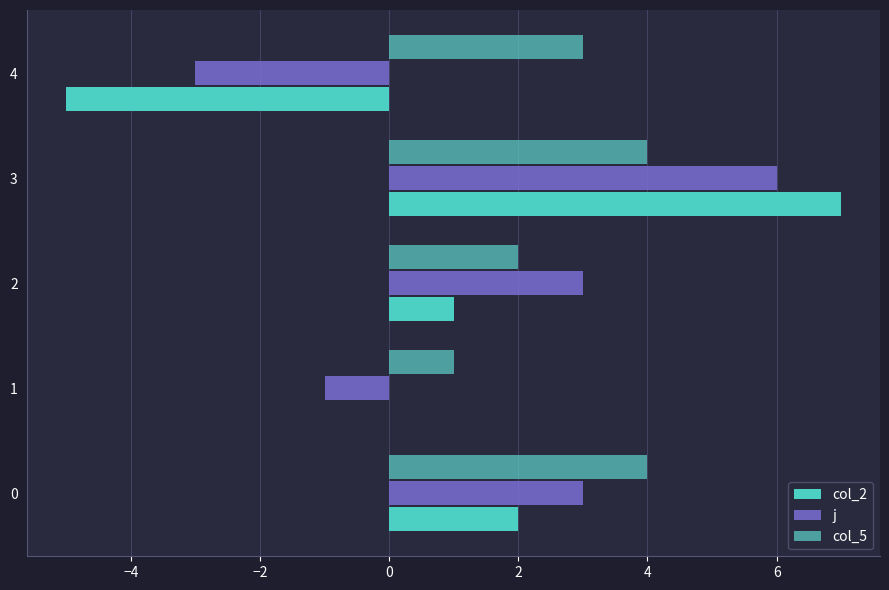

How many series are shown in this chart?

3